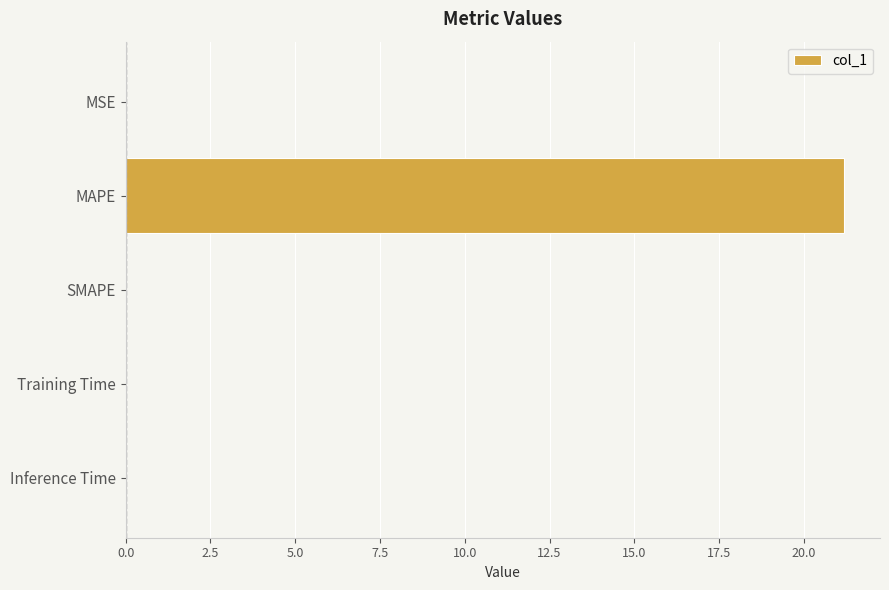

What is the greatest value displayed?

21.2